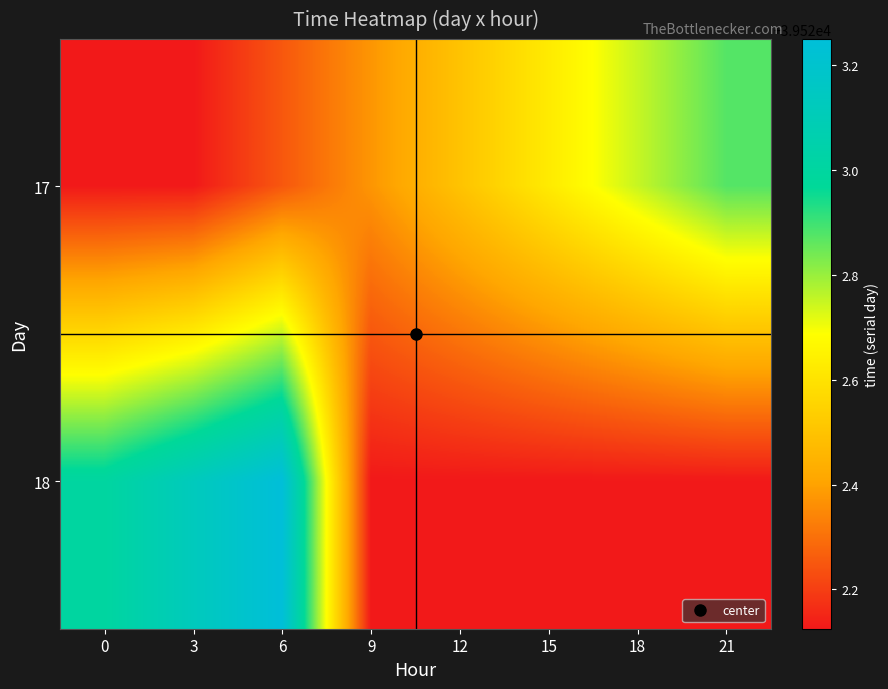

Which series has the largest range (max minus min)?

18